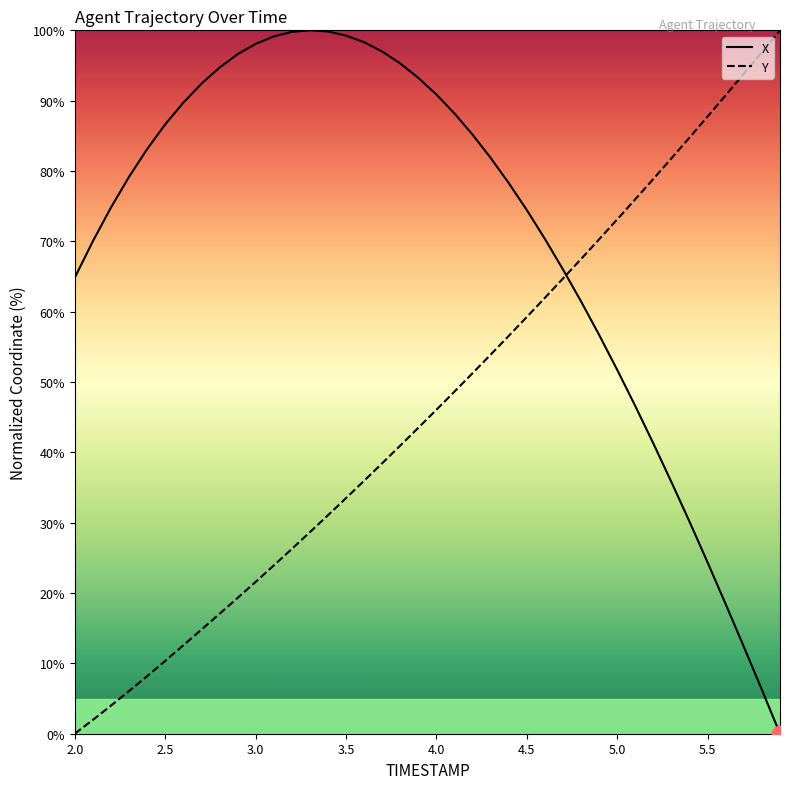

How many values in the Y series exceed 46?

20